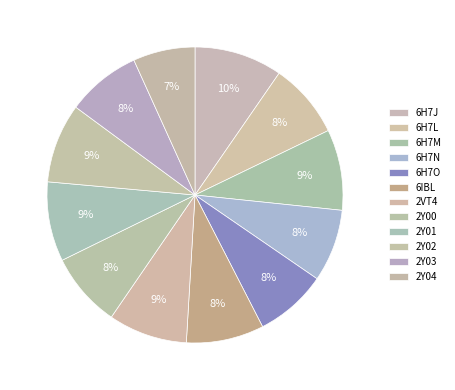

What is the total percentage of 6IBL and 2VT4?

17.1%